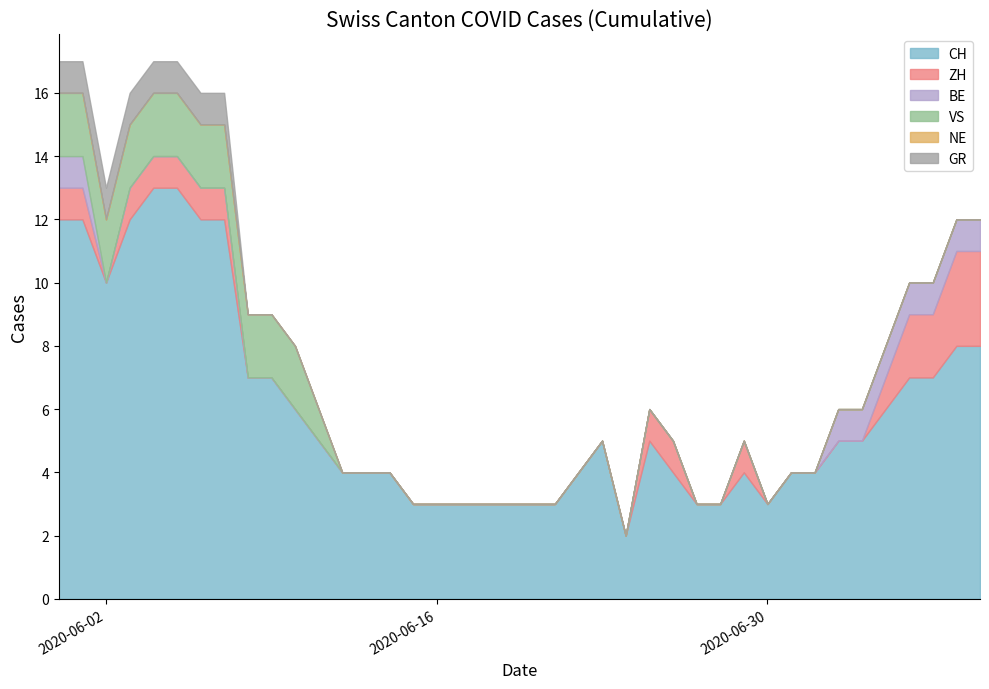

Reading right to left, what are all the values shown in this chart?

CH: 8	8	7	7	6	5	5	4	4	3	4	3	3	4	5	2	5	4	3	3	3	3	3	3	3	4	4	4	5	6	7	7	12	12	13	13	12	10	12	12
ZH: 3	3	2	2	1	0	0	0	0	0	1	0	0	1	1	0	0	0	0	0	0	0	0	0	0	0	0	0	0	0	0	0	1	1	1	1	1	0	1	1
BE: 1	1	1	1	1	1	1	0	0	0	0	0	0	0	0	0	0	0	0	0	0	0	0	0	0	0	0	0	0	0	0	0	0	0	0	0	0	0	1	1
VS: 0	0	0	0	0	0	0	0	0	0	0	0	0	0	0	0	0	0	0	0	0	0	0	0	0	0	0	0	1	2	2	2	2	2	2	2	2	2	2	2
NE: 0	0	0	0	0	0	0	0	0	0	0	0	0	0	0	0	0	0	0	0	0	0	0	0	0	0	0	0	0	0	0	0	0	0	0	0	0	0	0	0
GR: 0	0	0	0	0	0	0	0	0	0	0	0	0	0	0	0	0	0	0	0	0	0	0	0	0	0	0	0	0	0	0	0	1	1	1	1	1	1	1	1